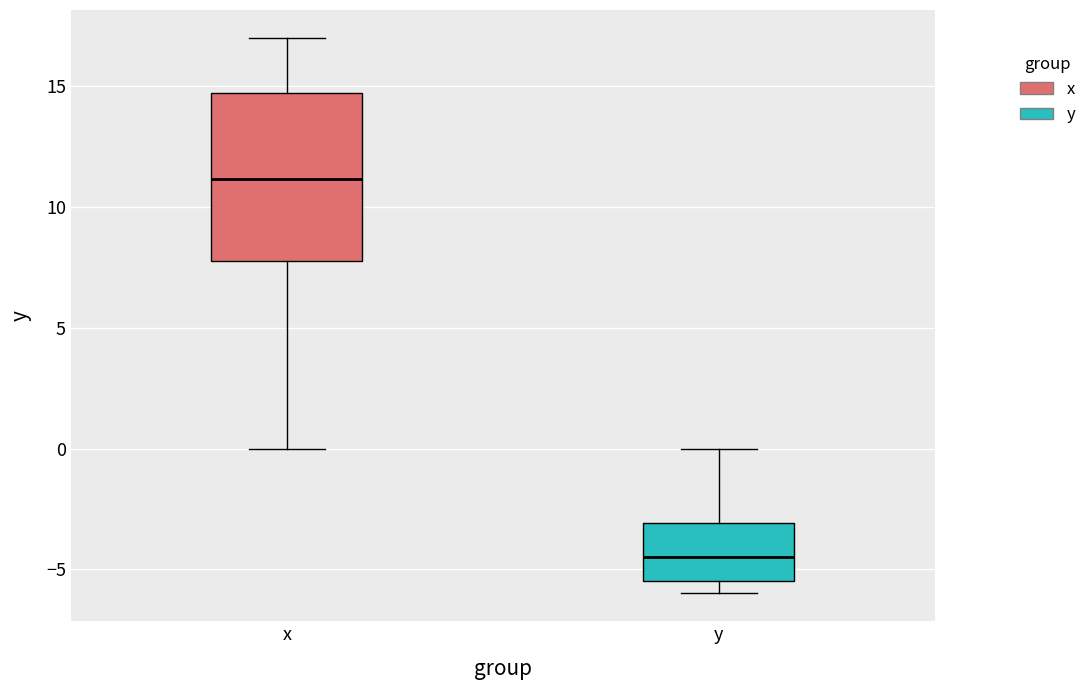

Comparing the boxes themselves (not the whiskers), which one is the tallest?

x